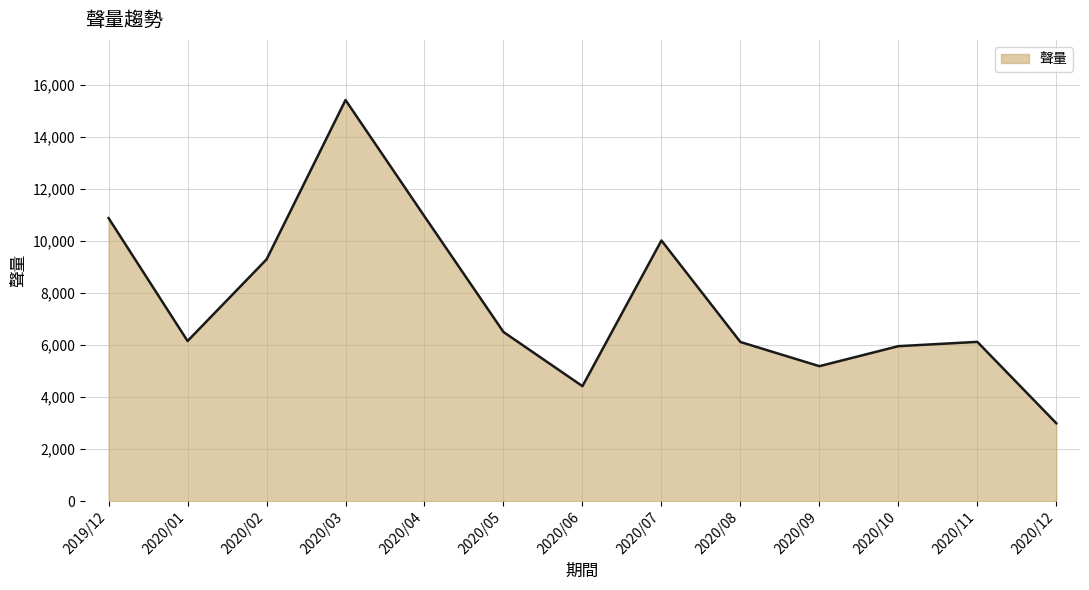

Reading right to left, list all the values displayed in this chart.

2989	6116	5951	5182	6111	10011	4414	6496	10937	15407	9286	6149	10870